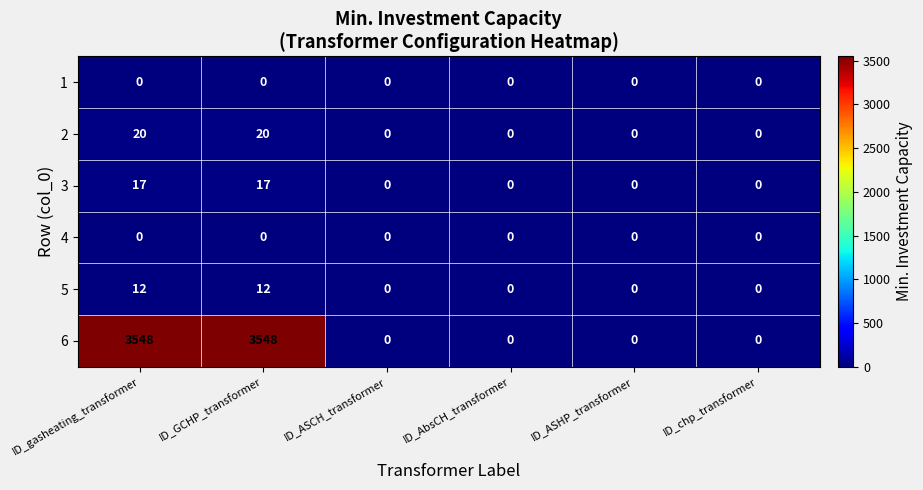

Is it true that 5 equals 6 at ID_GCHP_transformer?

False